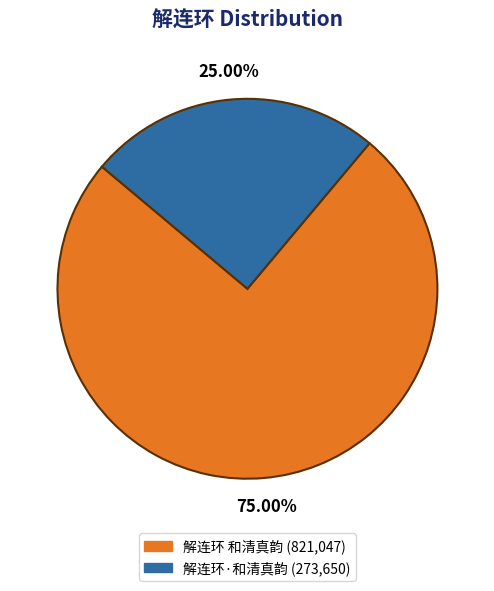

True or false: 解连环 和清真韵 accounts for 75% of the total.

True